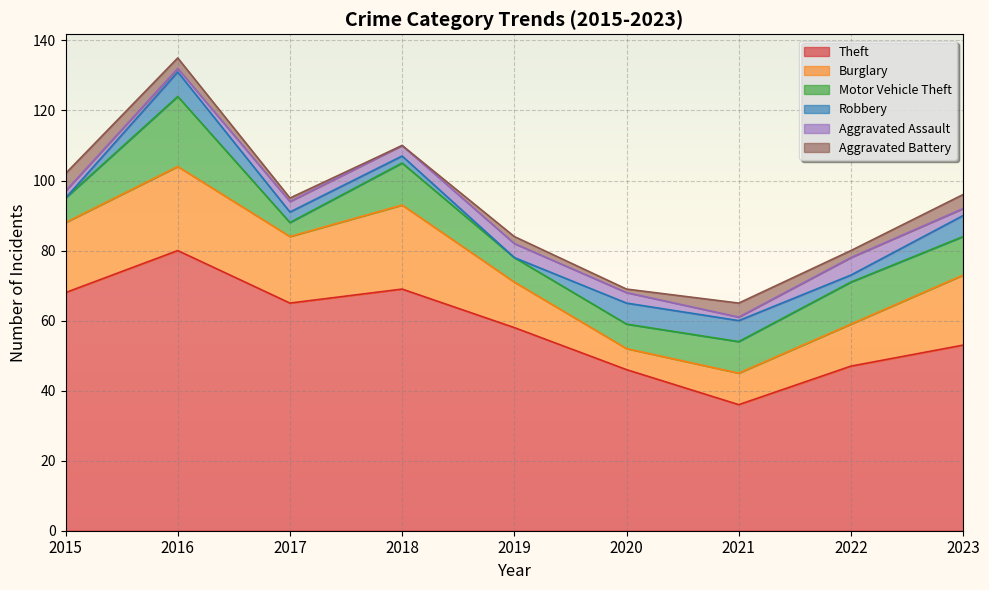

What is the value of the Motor Vehicle Theft point at the 3rd from the left?

4